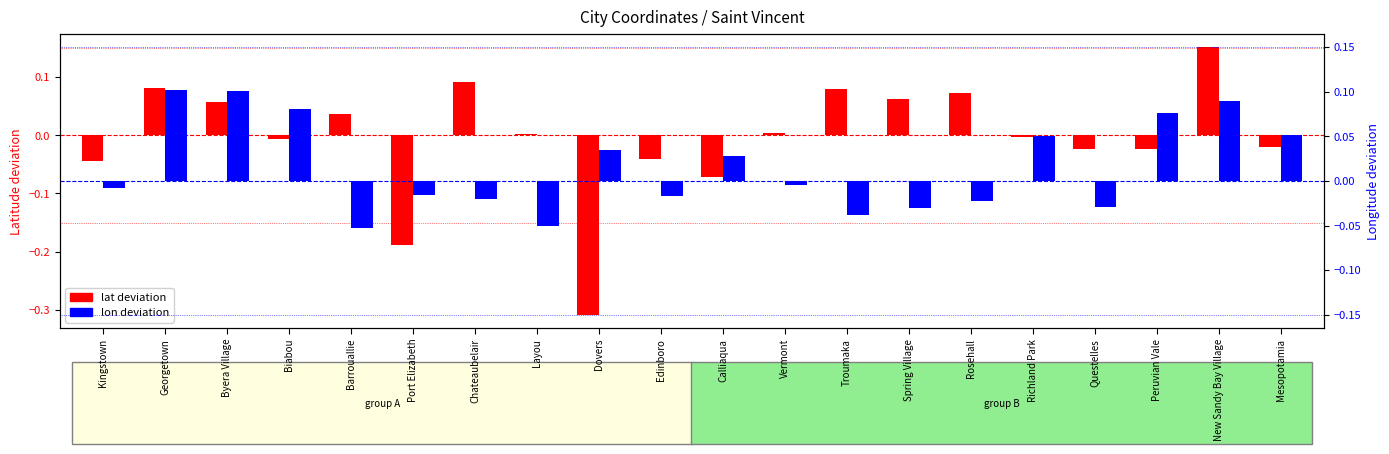

What are all the series names shown in the legend?

lat deviation, lon deviation